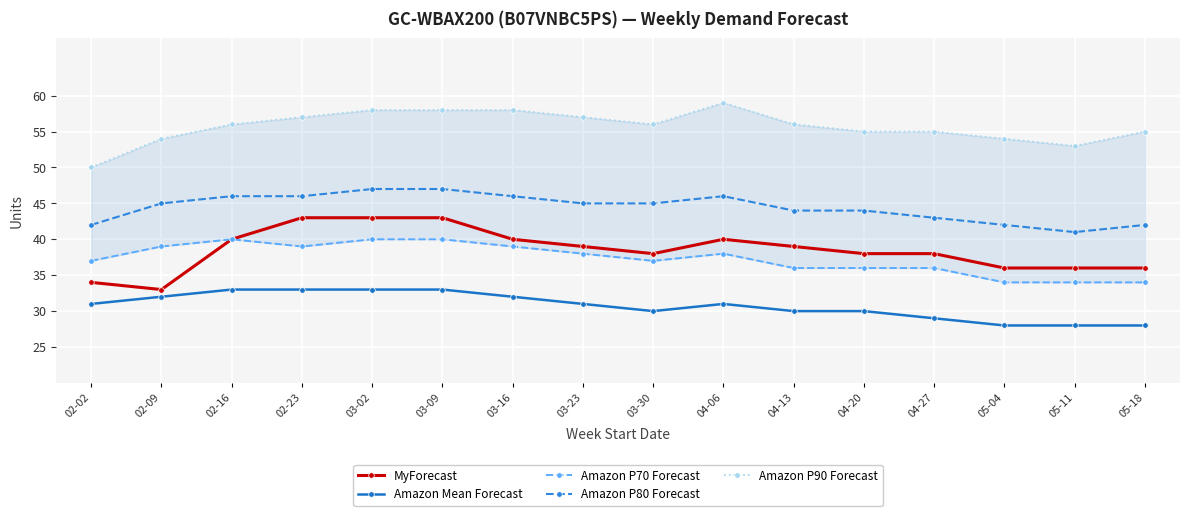

What are all the series names shown in the legend?

MyForecast, Amazon Mean Forecast, Amazon P70 Forecast, Amazon P80 Forecast, Amazon P90 Forecast